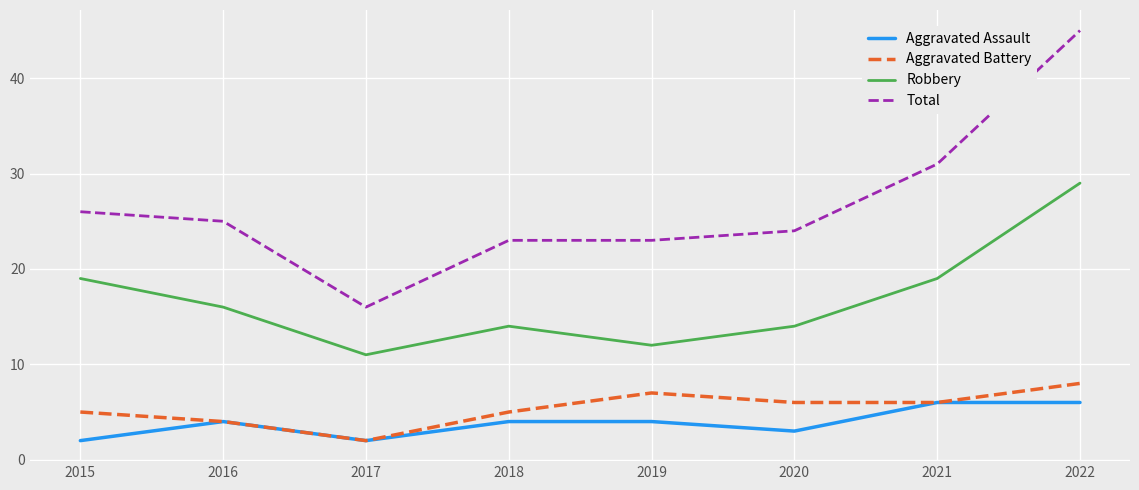

True or false: Robbery and Aggravated Assault intersect in this chart.

False